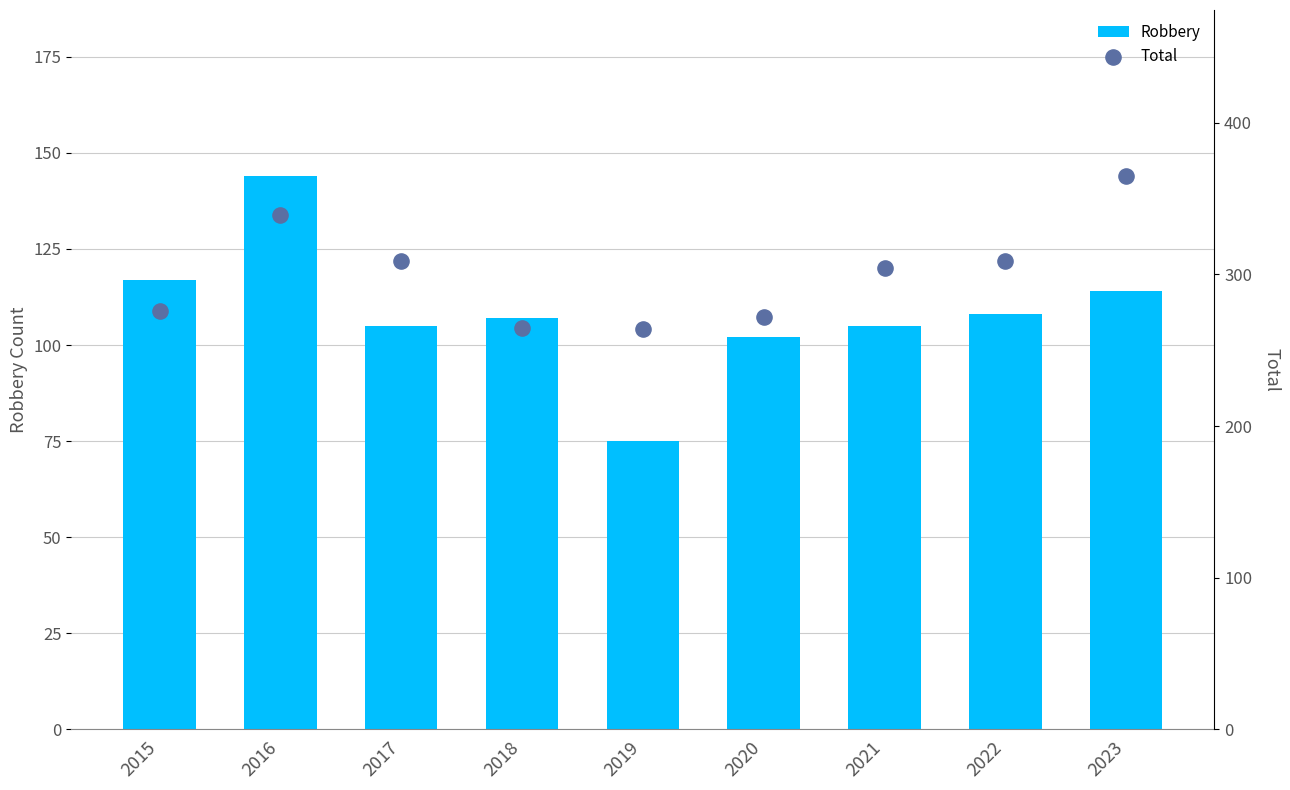

Which series has the widest spread of Y values?

Total